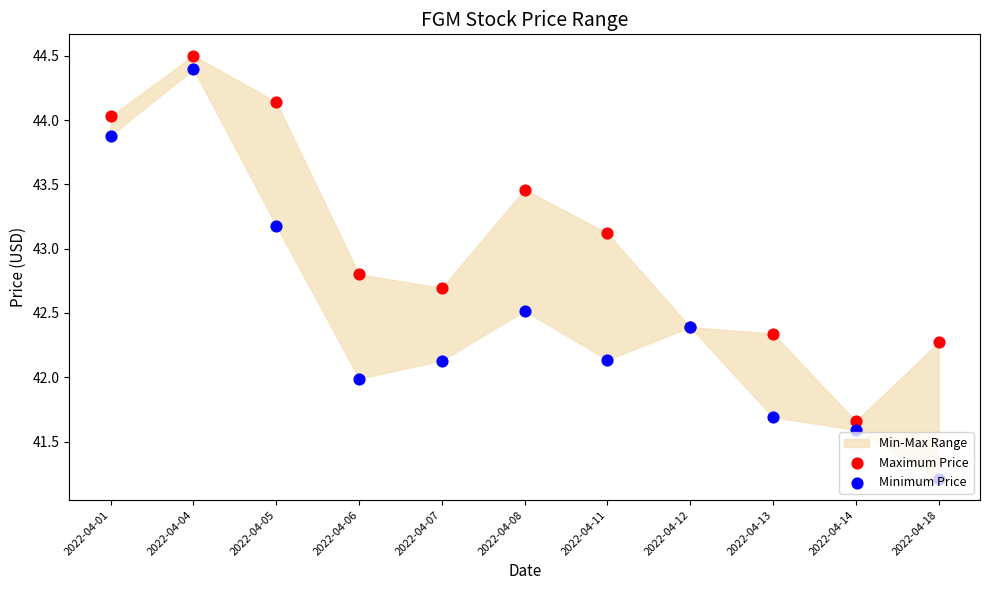

What is the total value across all series at 2022-04-12?

84.8